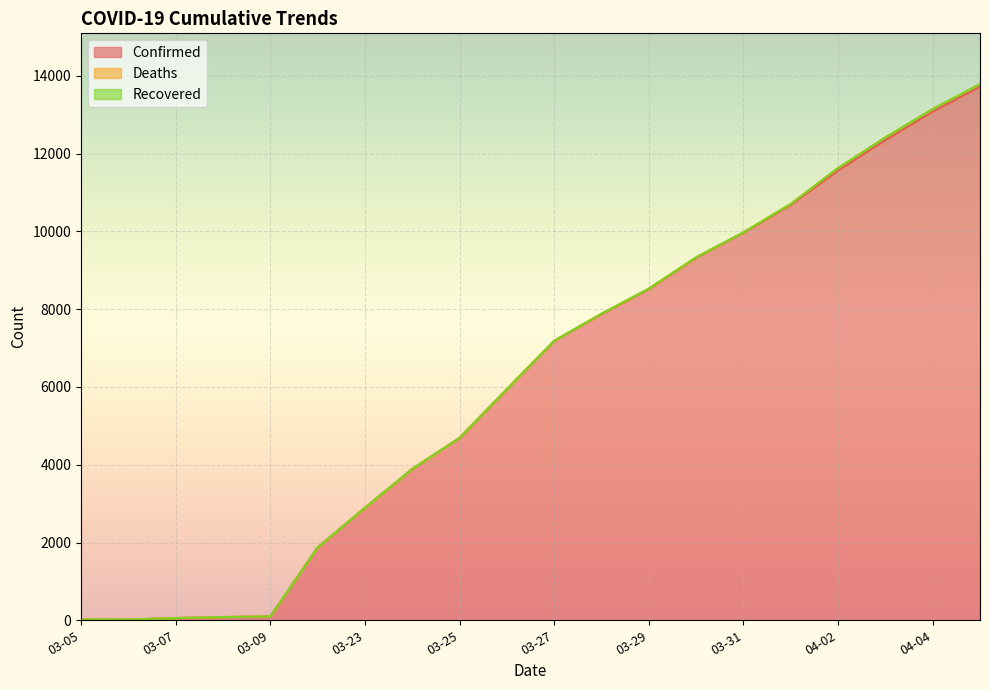

True or false: Recovered and Deaths cross at least once.

False